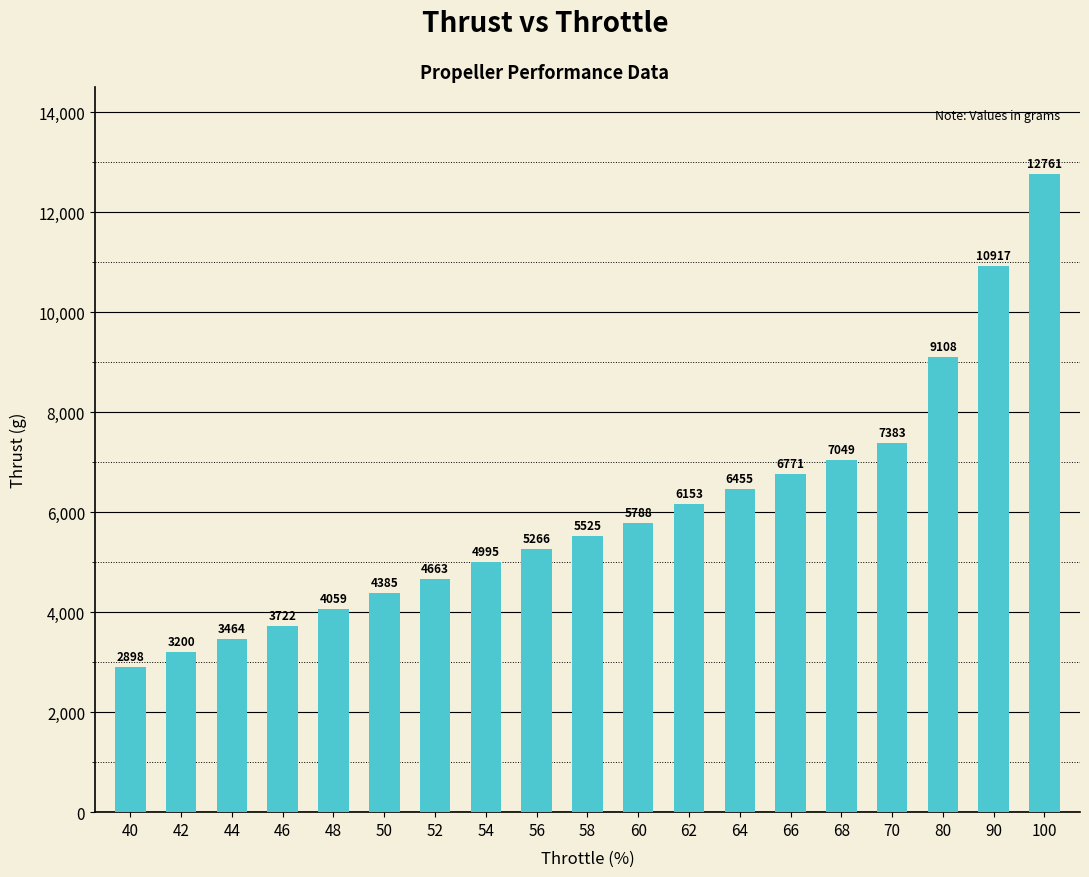

What is the ratio of the value at 58 to the value at 62?

0.9